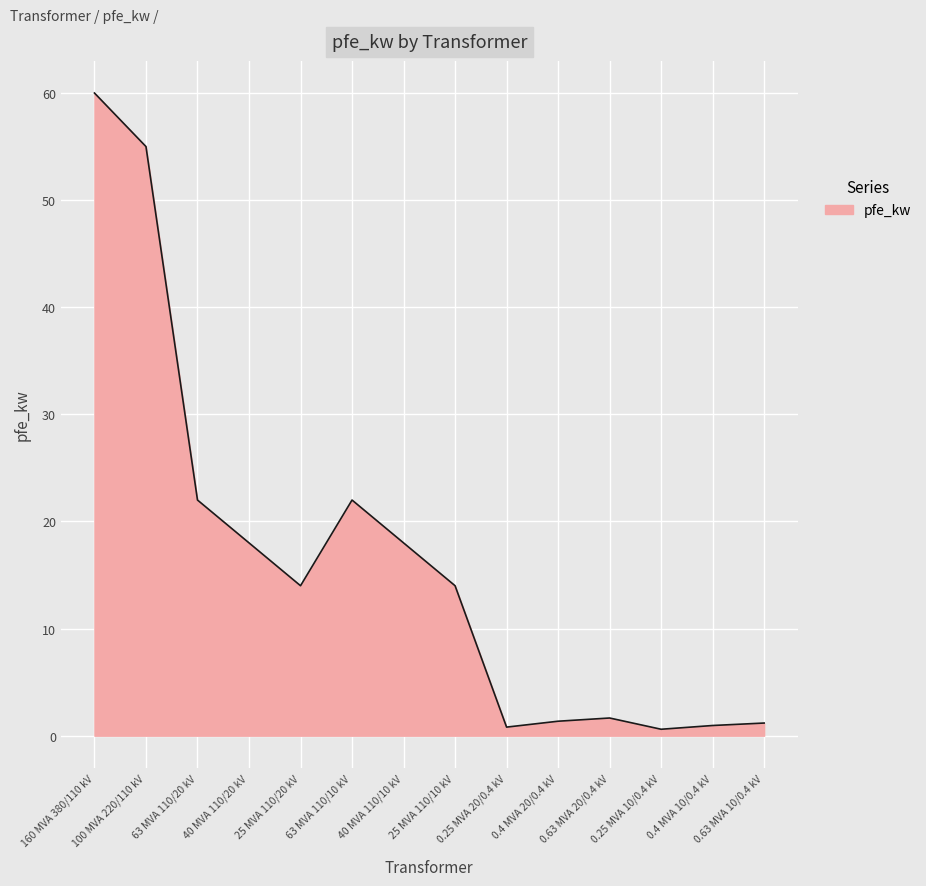

True or false: the data shows 36.8 at 63 MVA 110/20 kV.

False